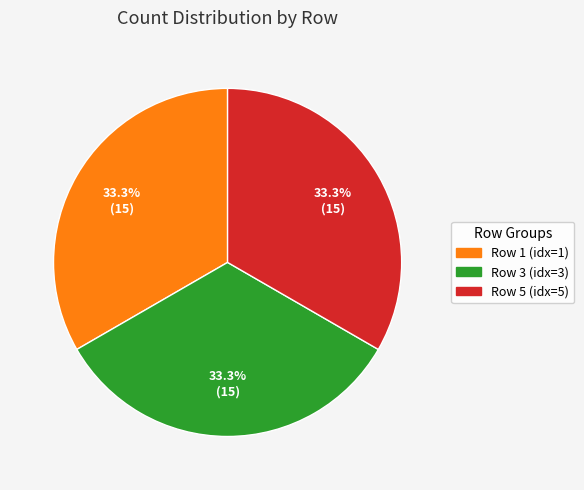

Is there a majority slice in this chart?

No